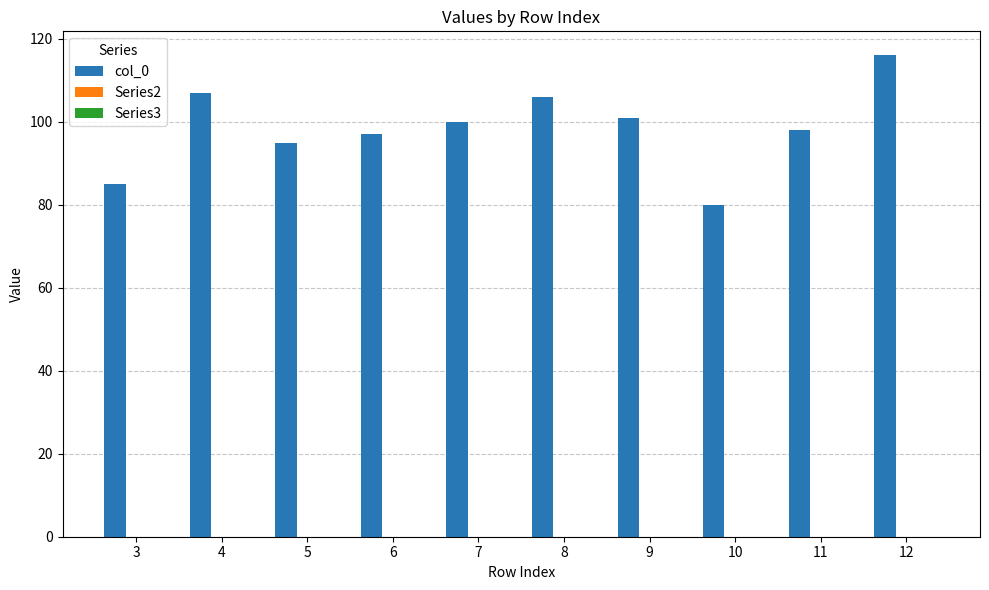

The chart shows a value of 36 at 6. True or false?

False